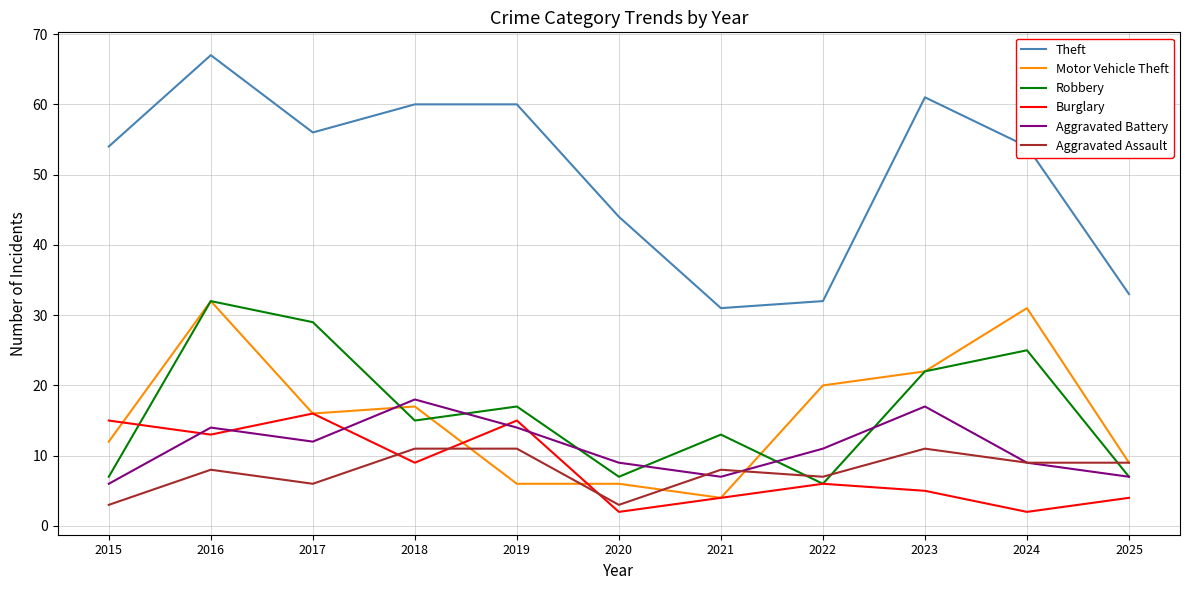

Where is the first local minimum for Aggravated Assault?

2017